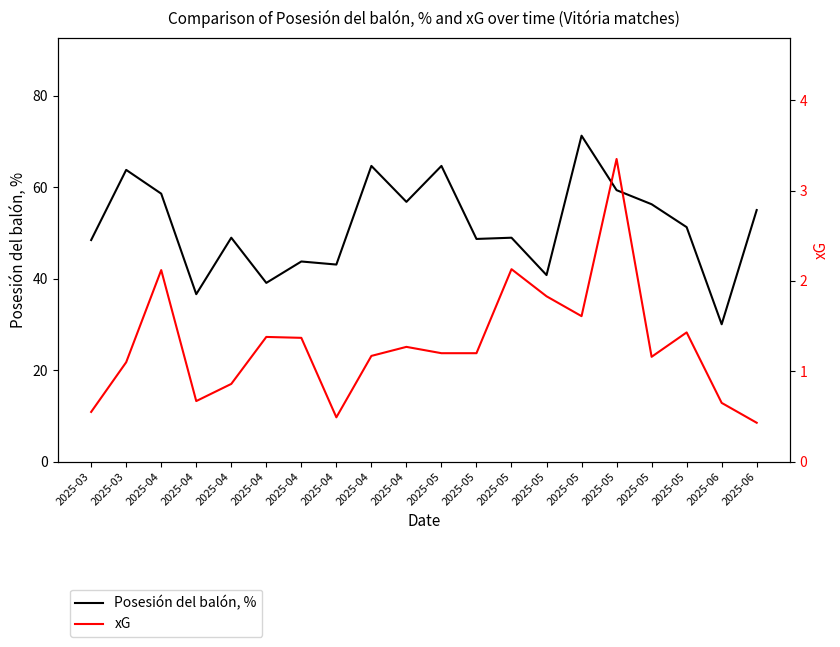

What is the value of the xG point at the 12th from the left?

1.2